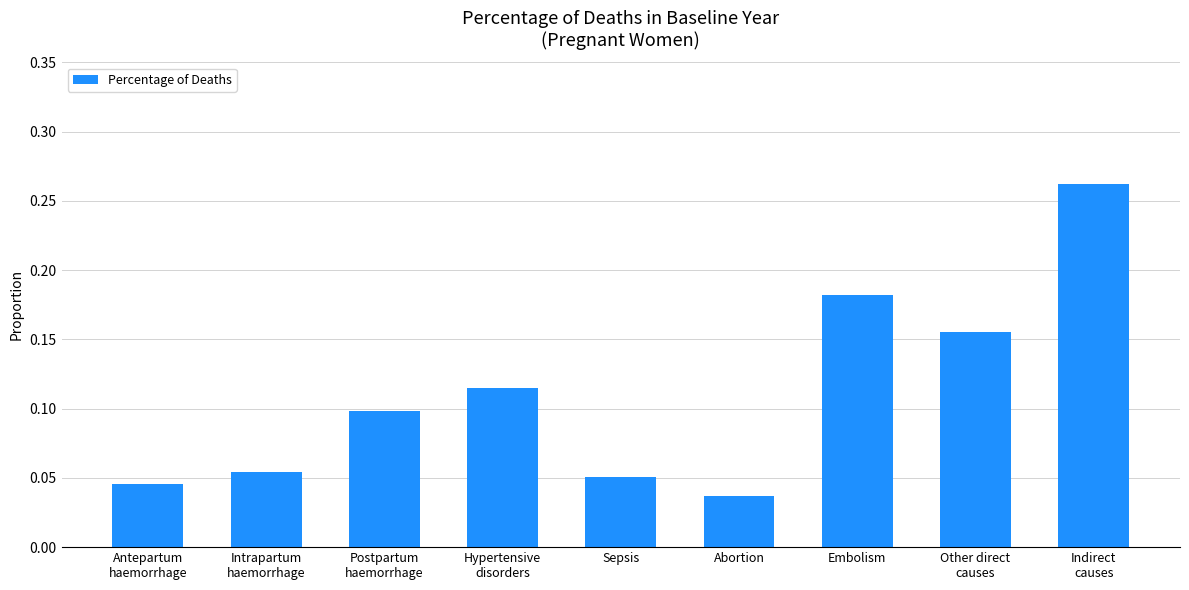

Count the number of categories in the chart.

9